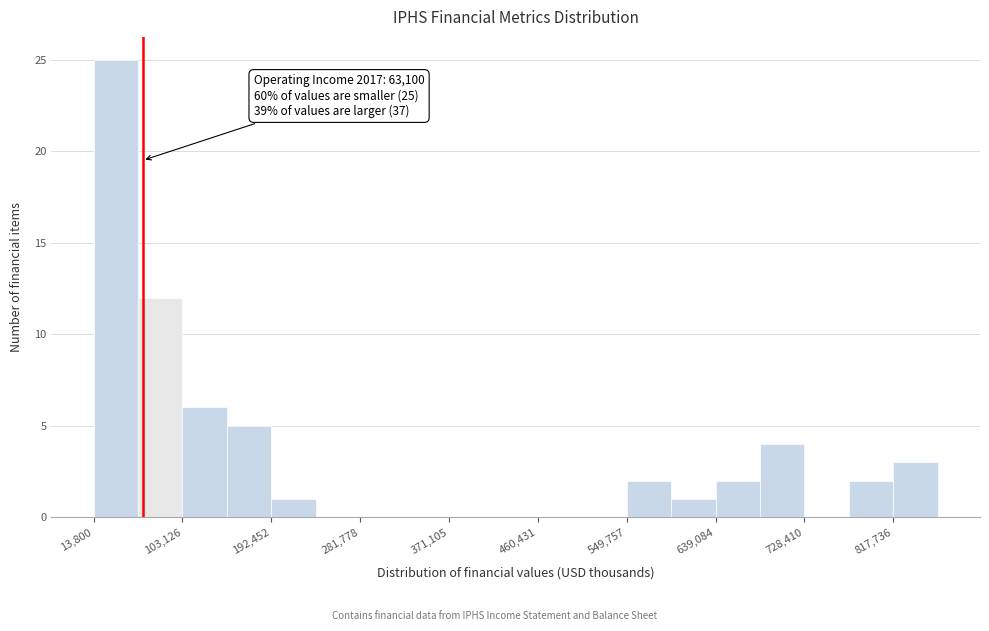

Over which range of the x-axis is the bar tallest?

10000 to 60000